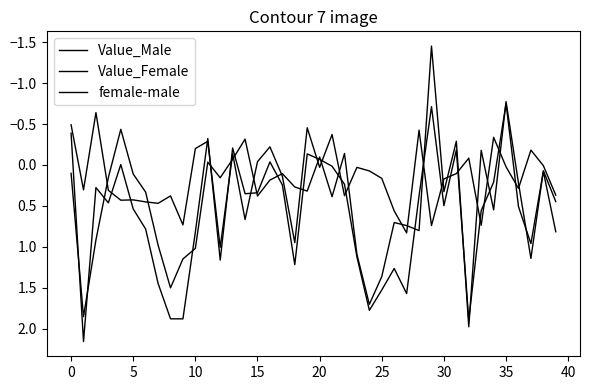

Does the chart have visible grid lines?

No